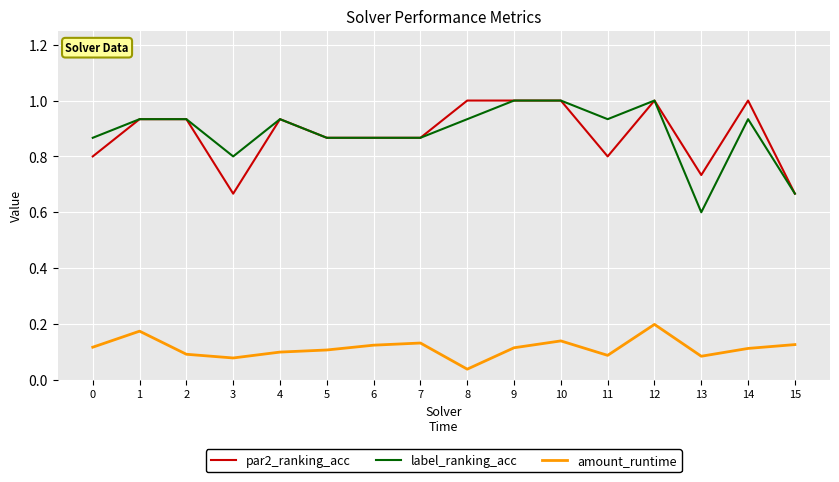

Where is label_ranking_acc nearest to the value 0?

13